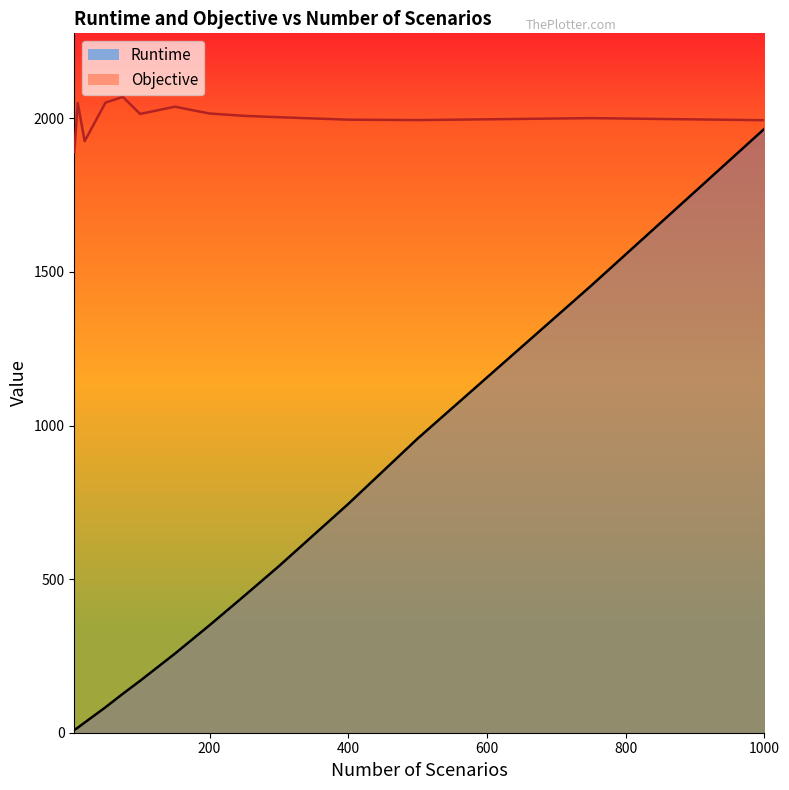

Read the Objective value at 300.

2003.6